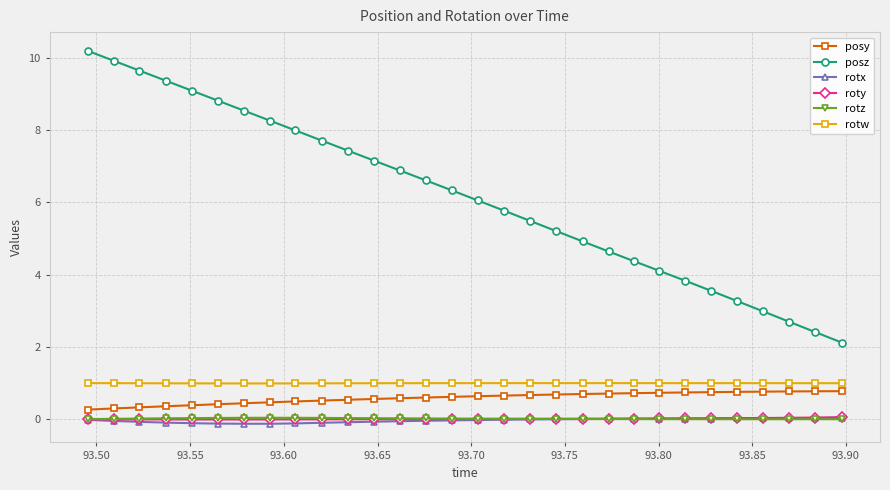

What is the smallest value displayed?

-0.1